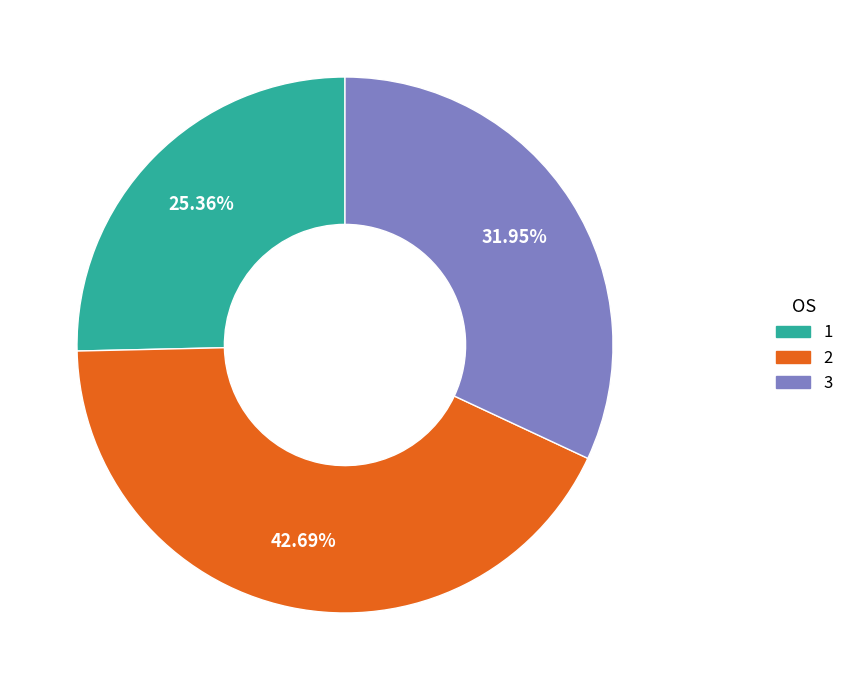

Is there a majority slice in this chart?

No